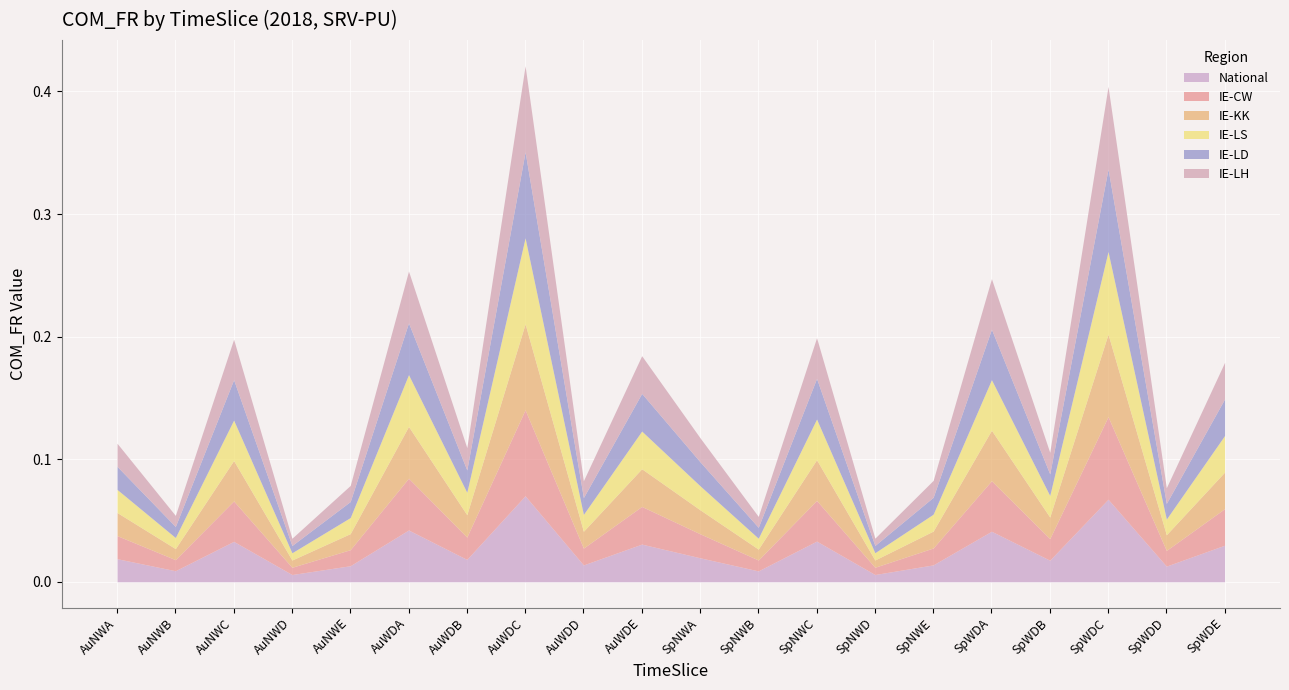

Which series has the largest range (max minus min)?

National